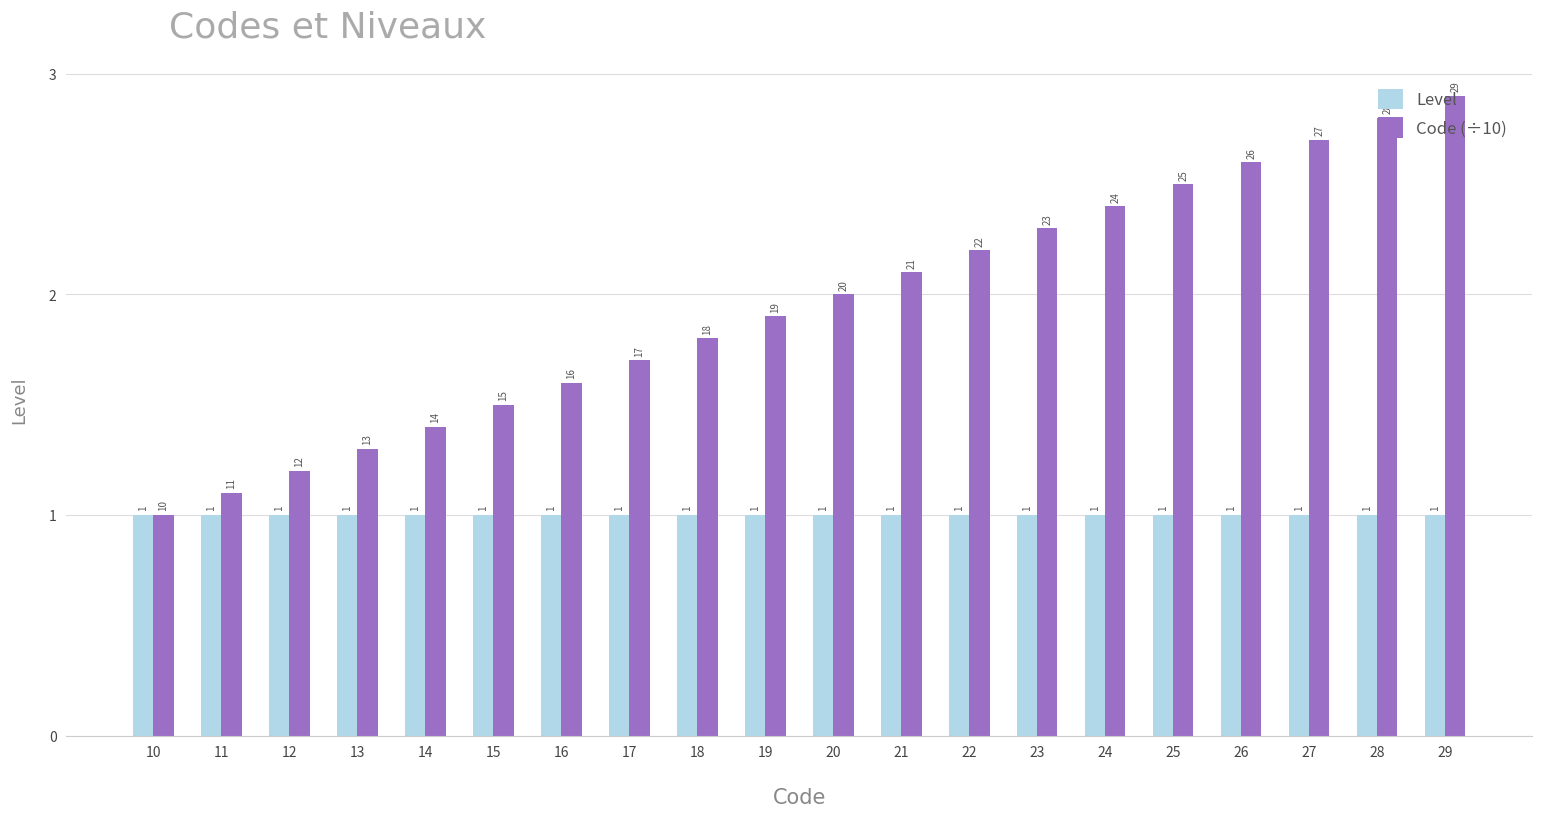

Read the Level value at 20.

1.0